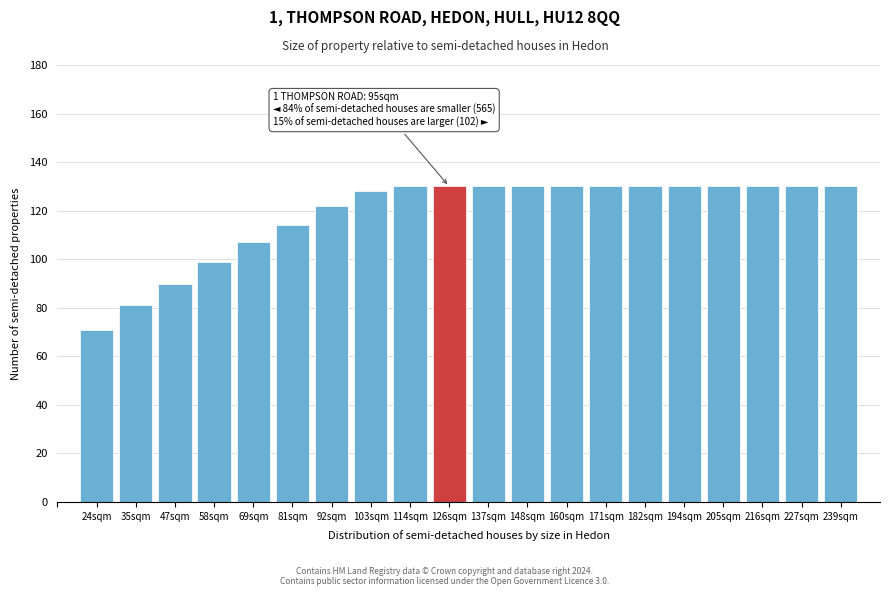

Reading left to right, what are all the values shown in this chart?

71	81	90	99	107	114	122	128	130	130	130	130	130	130	130	130	130	130	130	130